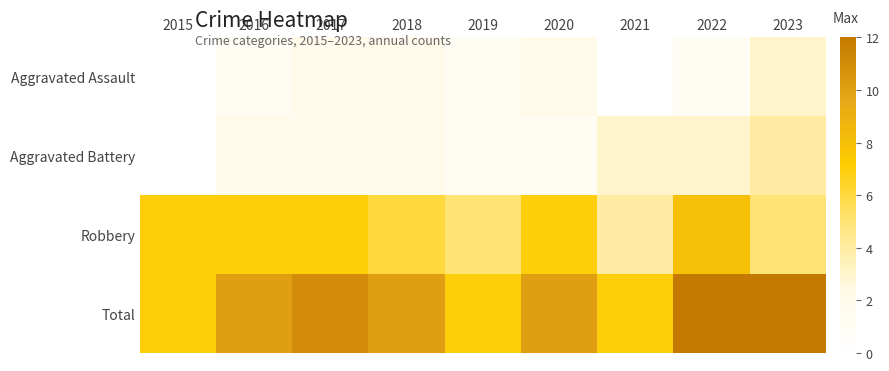

What is the maximum value shown in the chart?

12.0